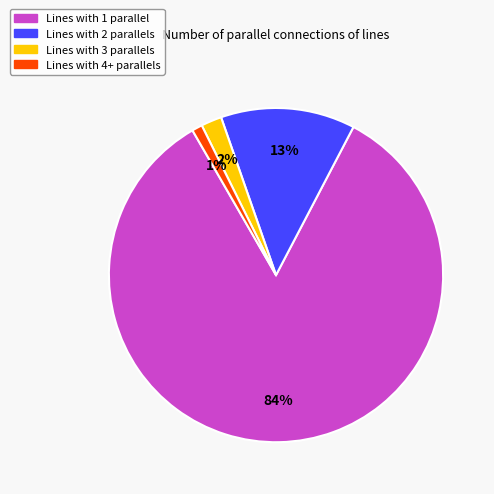

Approximately how many times larger is the value at Lines with 1 parallel compared to Lines with 2 parallels?

6.5